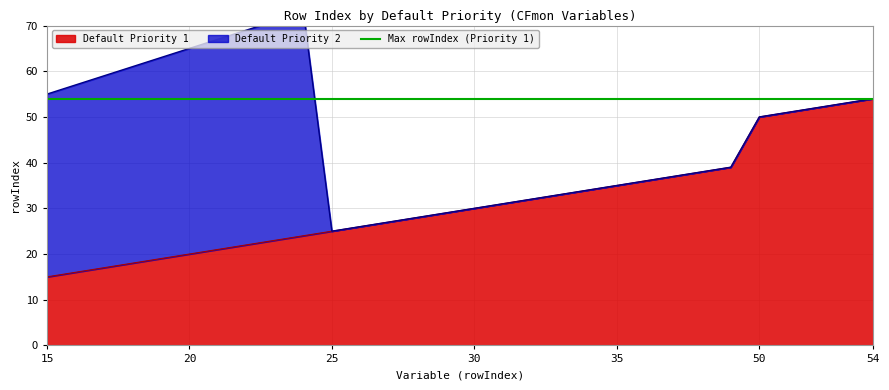

Where does the data first go above 30?

31